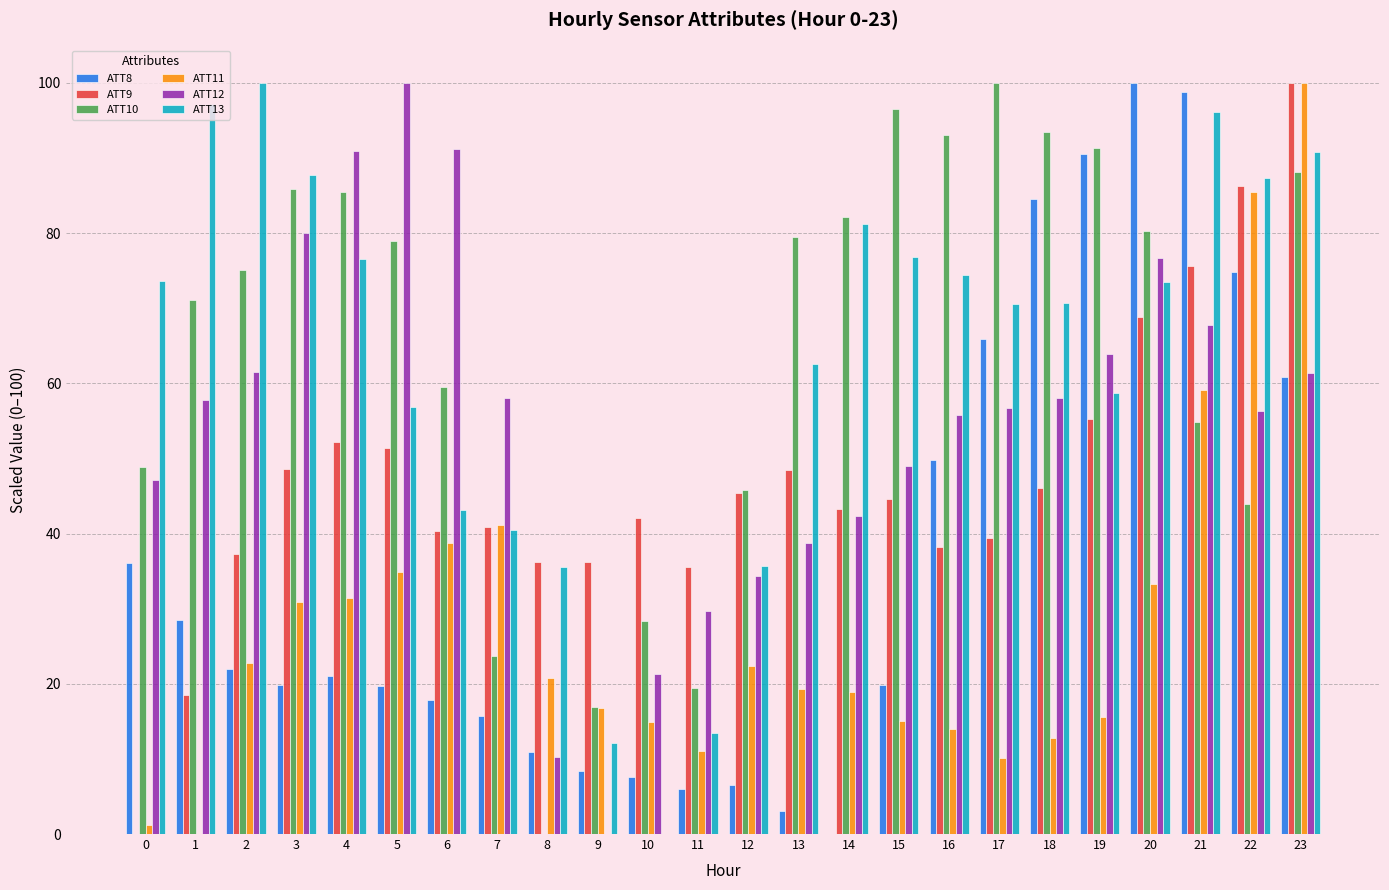

What are all the series names shown in the legend?

ATT8, ATT9, ATT10, ATT11, ATT12, ATT13